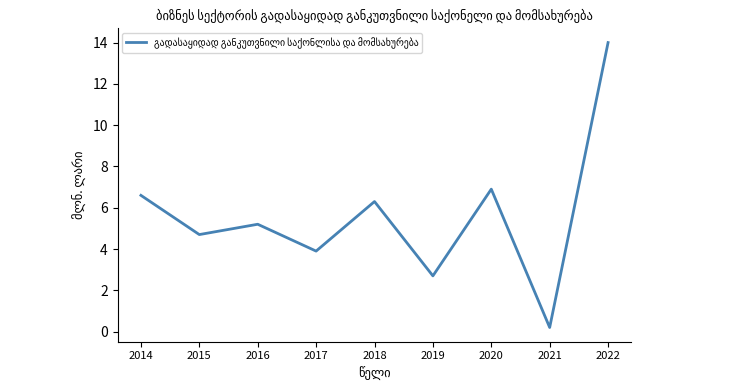

Read the value at 2021.

0.2